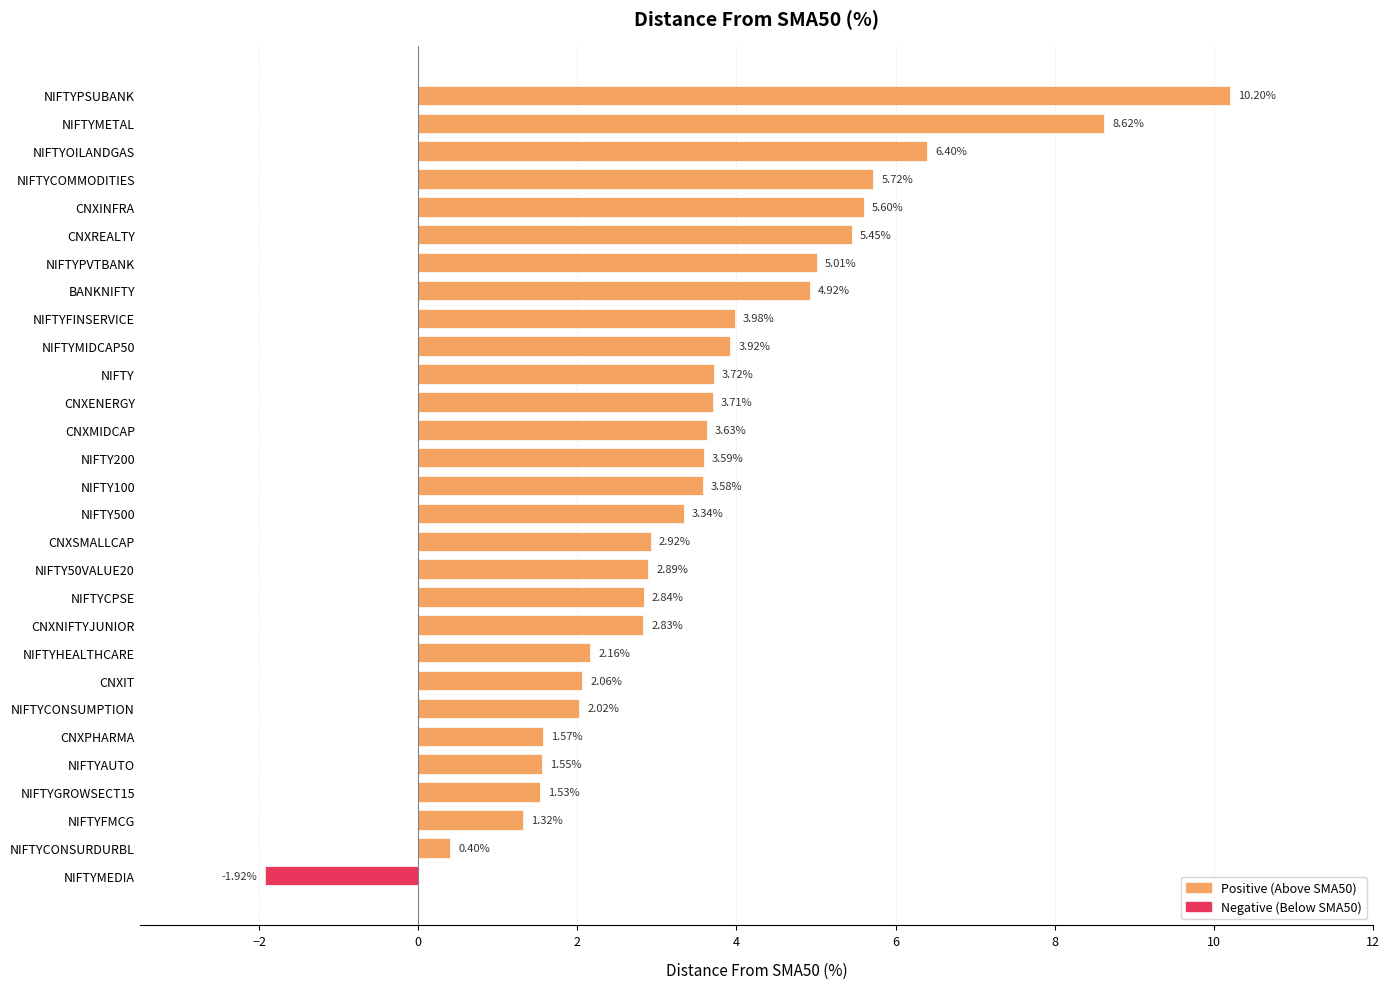

Rank the categories by value from lowest to highest.

NIFTYMEDIA, NIFTYCONSURDURBL, NIFTYFMCG, NIFTYGROWSECT15, NIFTYAUTO, CNXPHARMA, NIFTYCONSUMPTION, CNXIT, NIFTYHEALTHCARE, CNXNIFTYJUNIOR, NIFTYCPSE, NIFTY50VALUE20, CNXSMALLCAP, NIFTY500, NIFTY100, NIFTY200, CNXMIDCAP, CNXENERGY, NIFTY, NIFTYMIDCAP50, NIFTYFINSERVICE, BANKNIFTY, NIFTYPVTBANK, CNXREALTY, CNXINFRA, NIFTYCOMMODITIES, NIFTYOILANDGAS, NIFTYMETAL, NIFTYPSUBANK